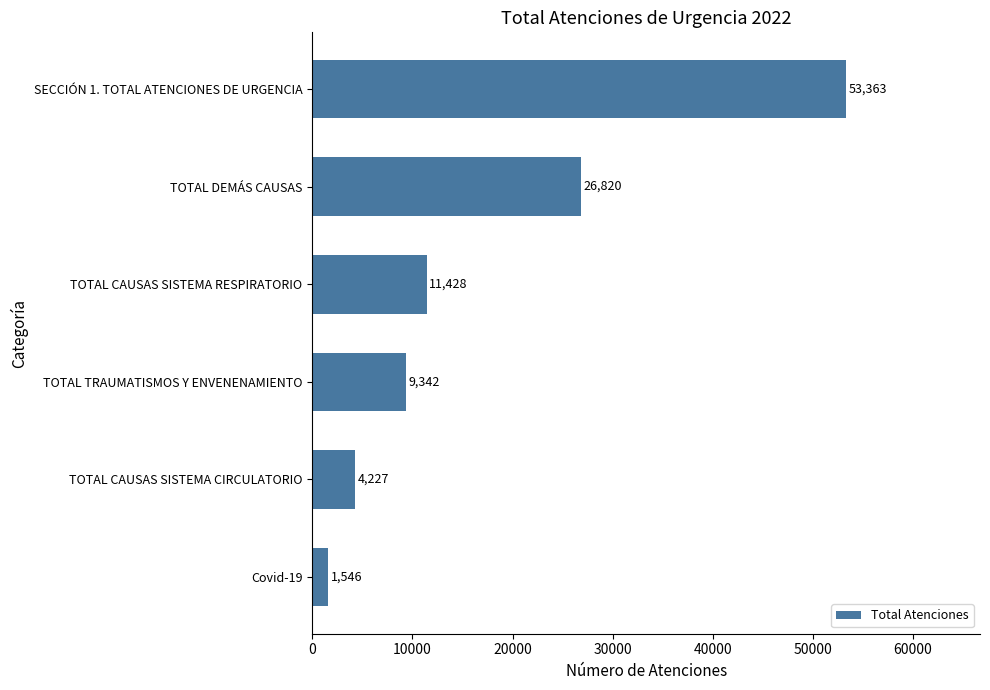

How many bars are there in total?

6